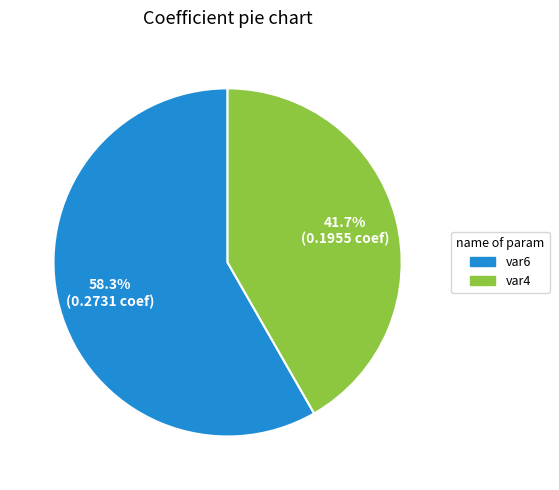

Between var4 and var6, which is larger?

var6